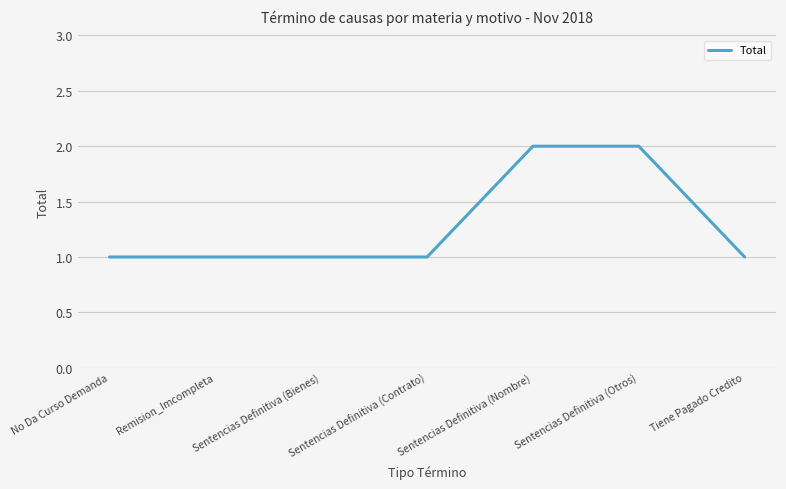

What value does the data have at Sentencias Definitiva (Bienes)?

1